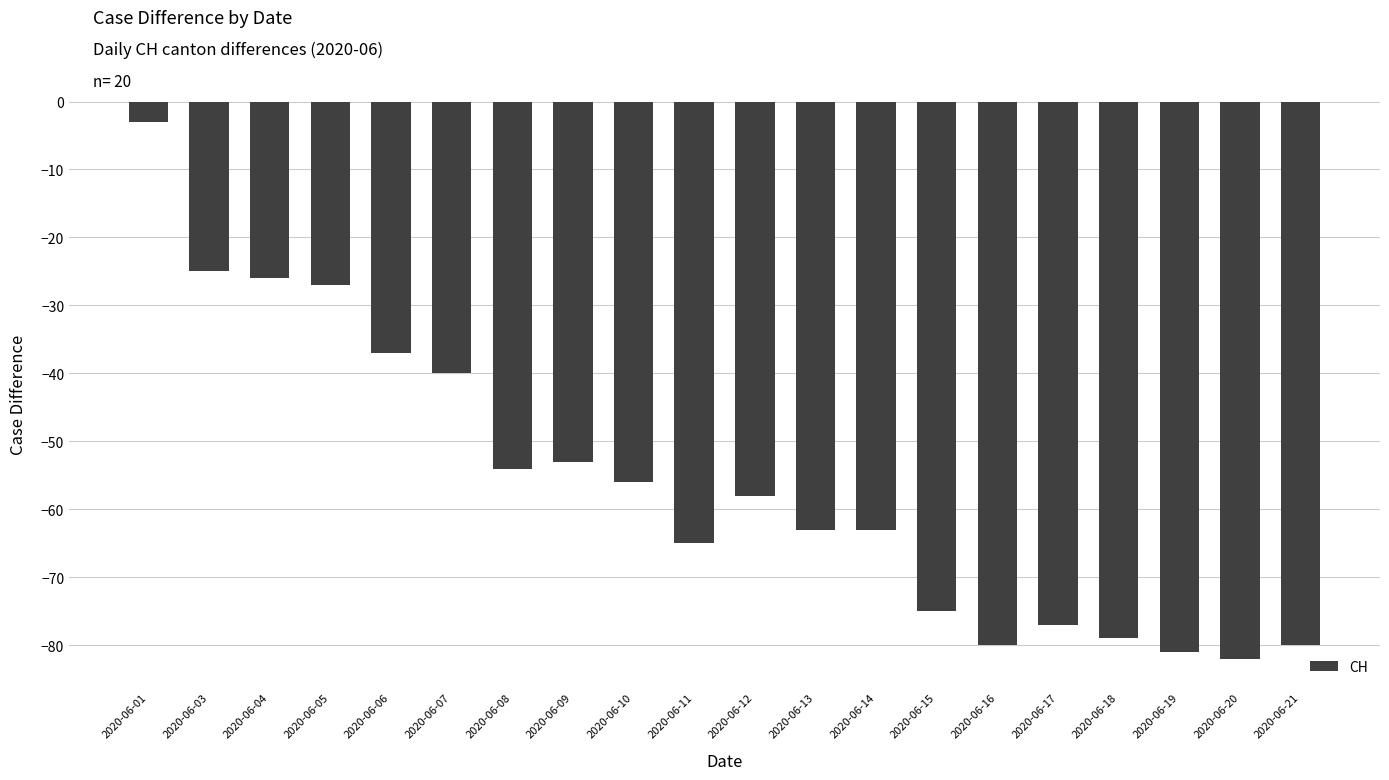

How many bars are there in total?

20